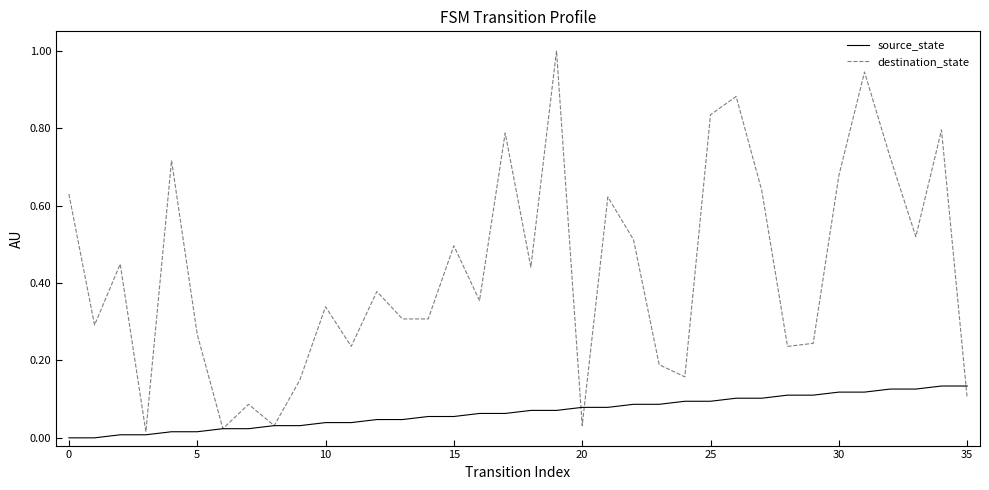

Which series has the largest total across all categories?

destination_state